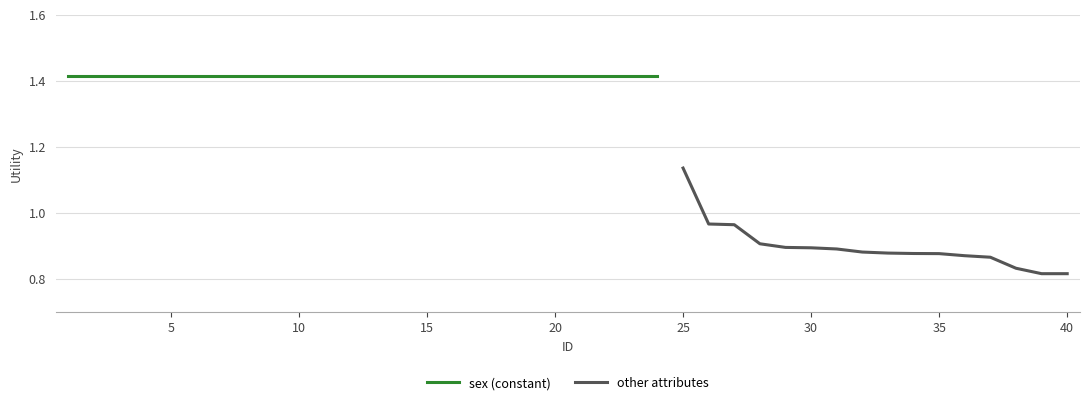

List the labels in order of value, smallest first.

39, 40, 38, 37, 36, 35, 34, 33, 32, 31, 30, 29, 28, 27, 26, 25, 1, 2, 3, 4, 5, 6, 7, 8, 9, 10, 11, 12, 13, 14, 15, 16, 17, 18, 19, 20, 21, 22, 23, 24